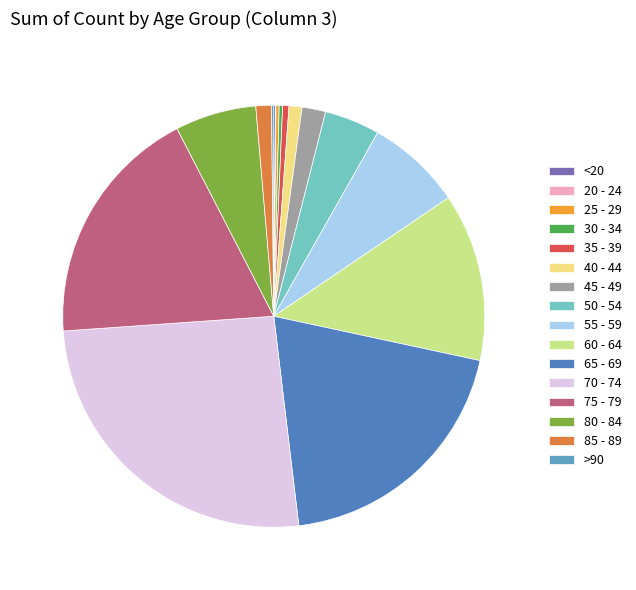

Between 55 - 59 and 25 - 29, which is larger?

55 - 59